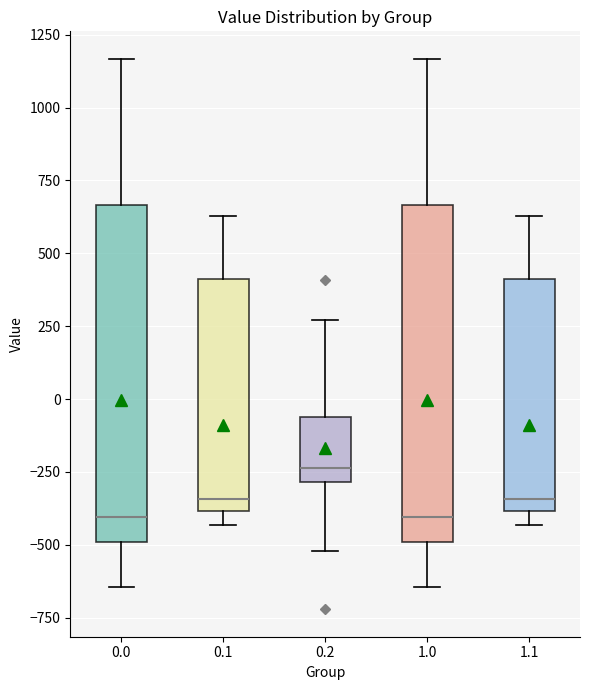

Reading left to right, read every box against the y-axis: the position of its median line, the range the box covers, and the ends of its whiskers. The values are not printed on the chart, so give them approximately, as read against the axis.

0.0: median -400, box -500 to 650, whiskers -650 to 1150
0.1: median -350, box -400 to 400, whiskers -450 to 650
0.2: median -250, box -300 to -50, whiskers -500 to 250
1.0: median -400, box -500 to 650, whiskers -650 to 1150
1.1: median -350, box -400 to 400, whiskers -450 to 650